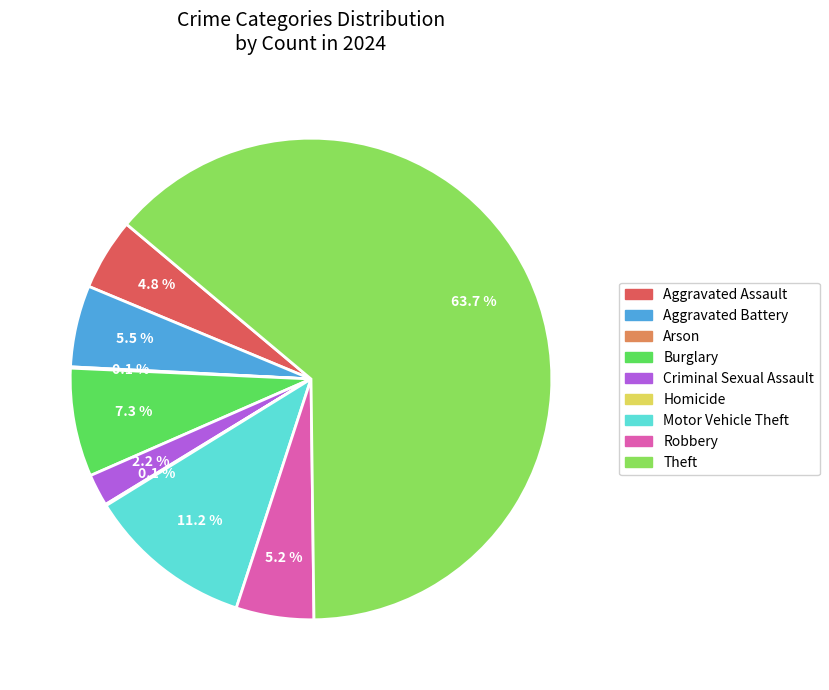

To the nearest percent, what portion does Criminal Sexual Assault represent?

2%